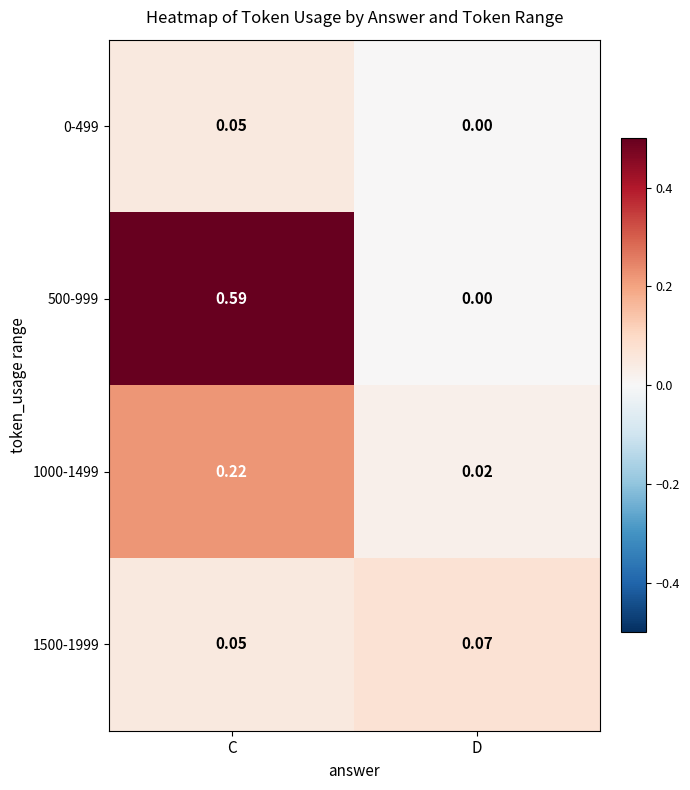

Is the value of 1500-1999 at D greater than the value of 0-499 at C?

Yes